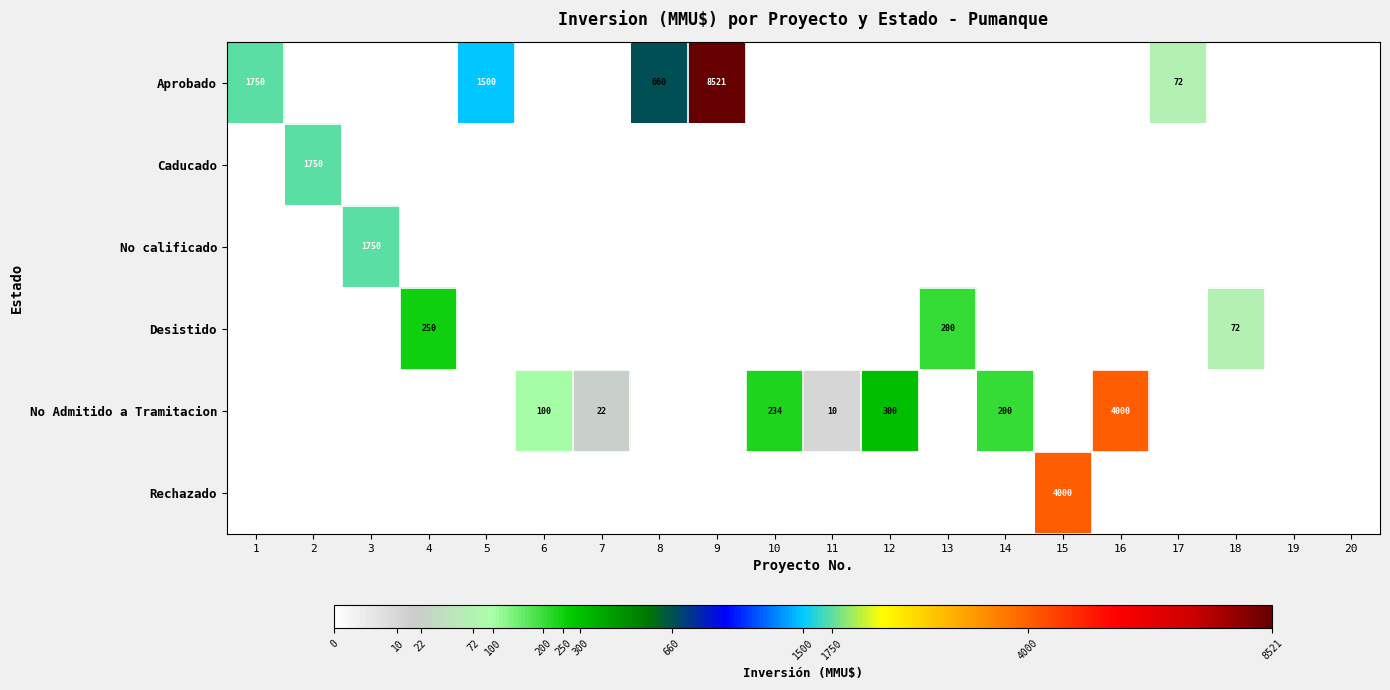

The Aprobado series shows 4963 at 9. True or false?

False